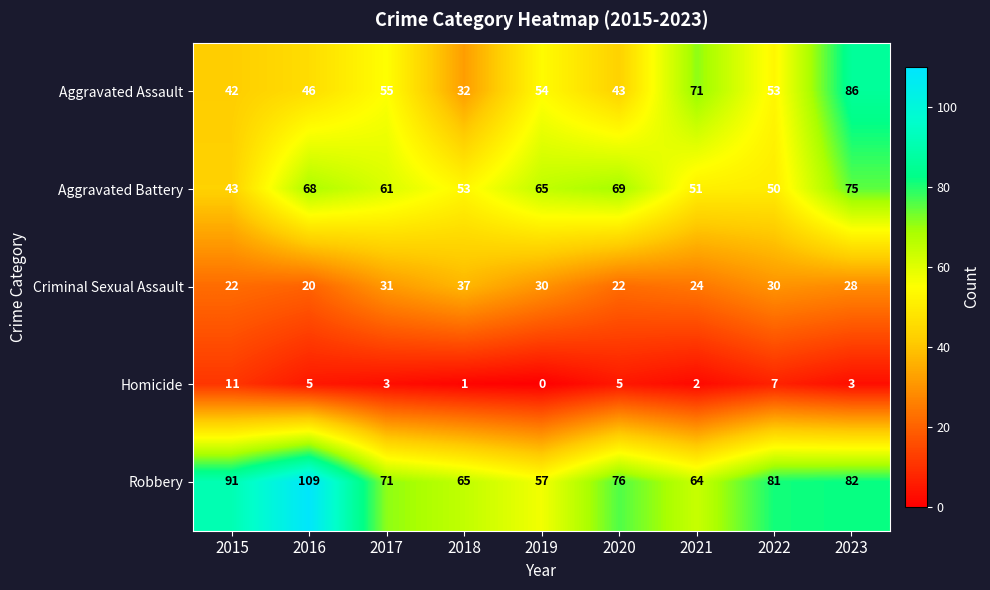

Read the Criminal Sexual Assault value at 2015, to the nearest 5.

20